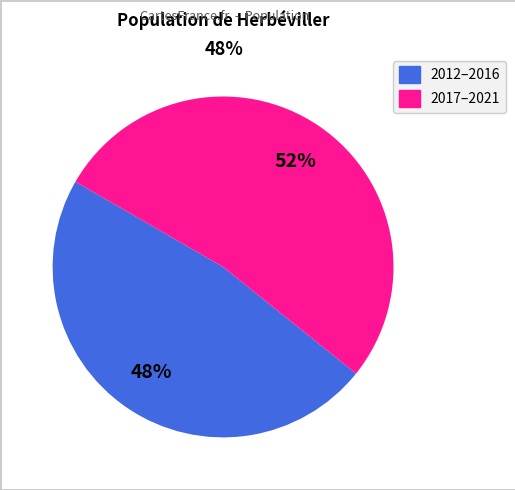

Is there any slice that represents more than half of the pie?

Yes